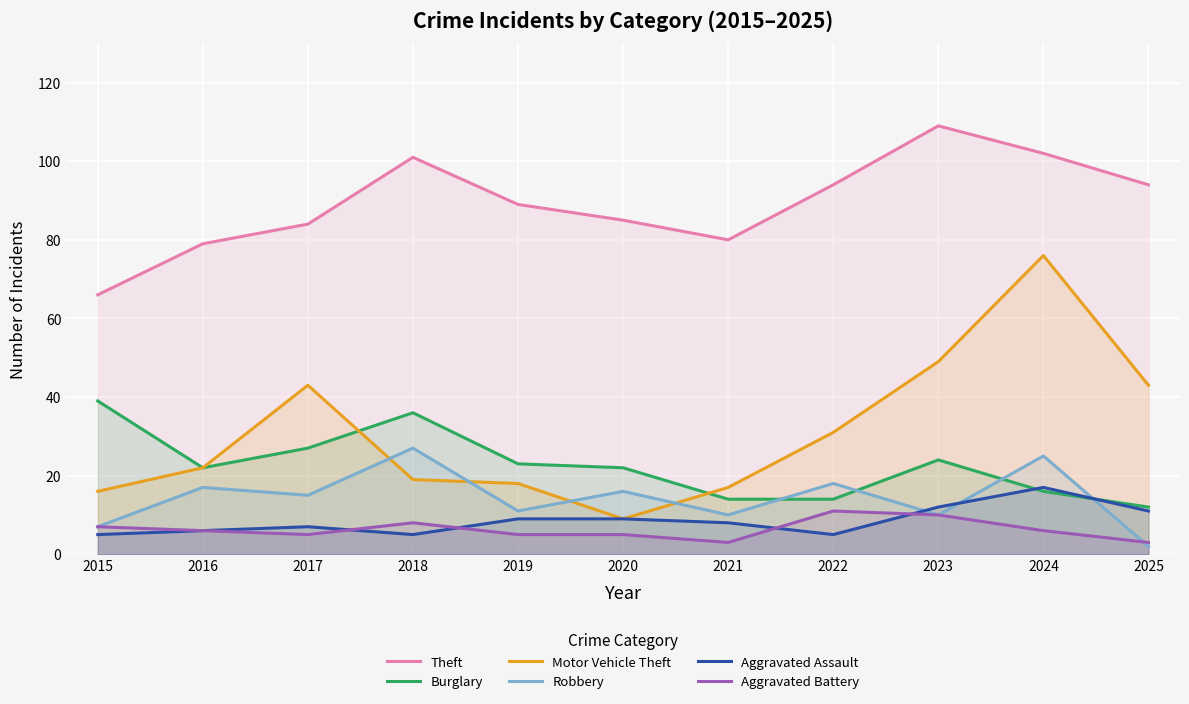

At which label does Theft first exceed 89?

2018